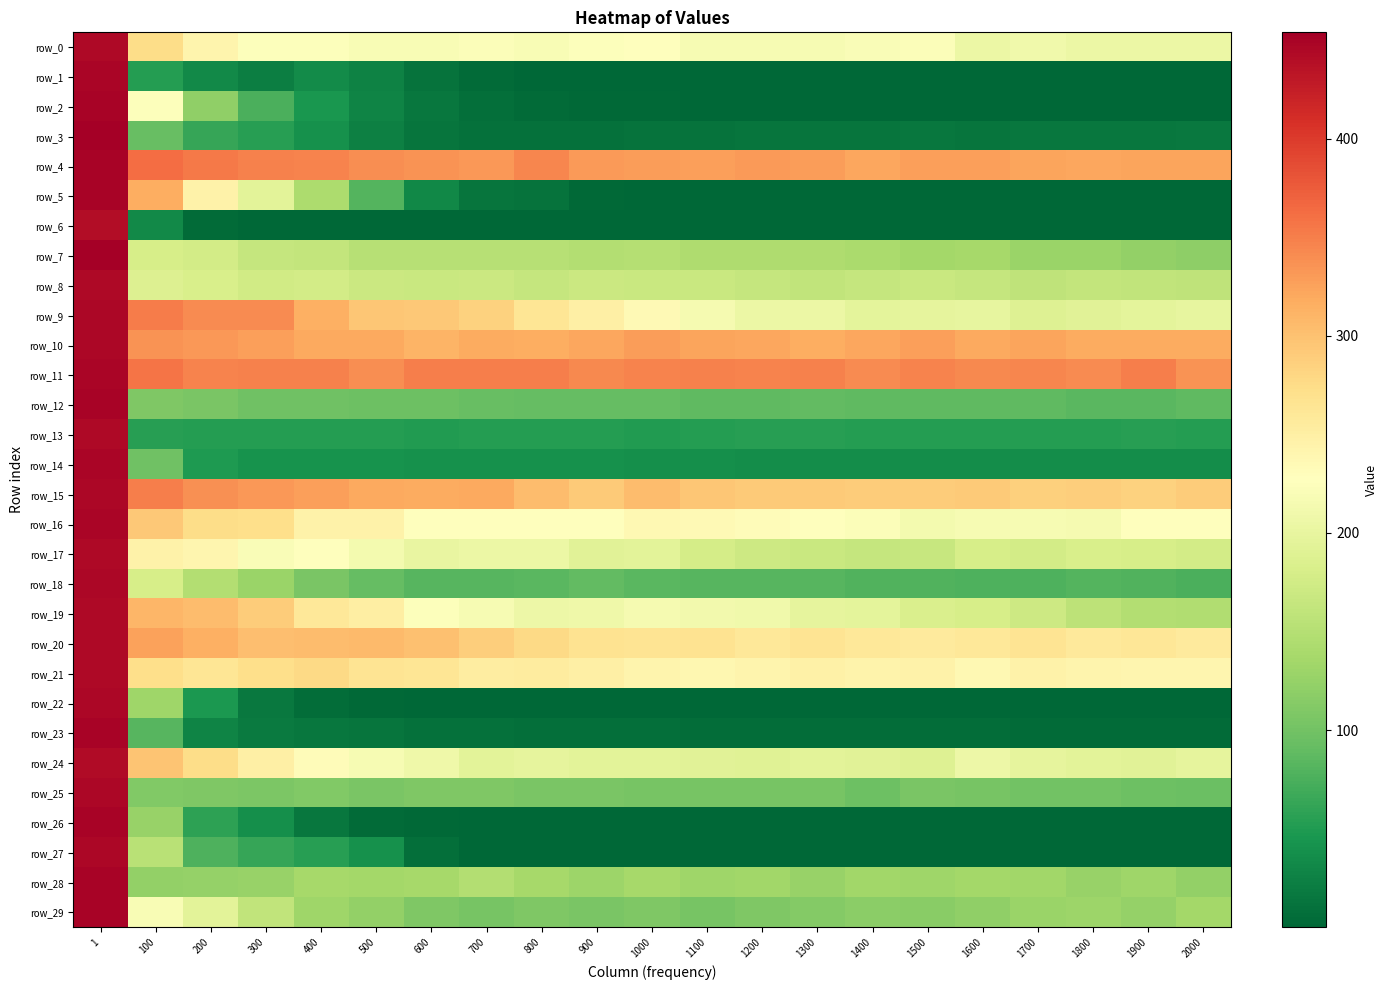

Which series changed the most between 1500 and 2000?

row_19